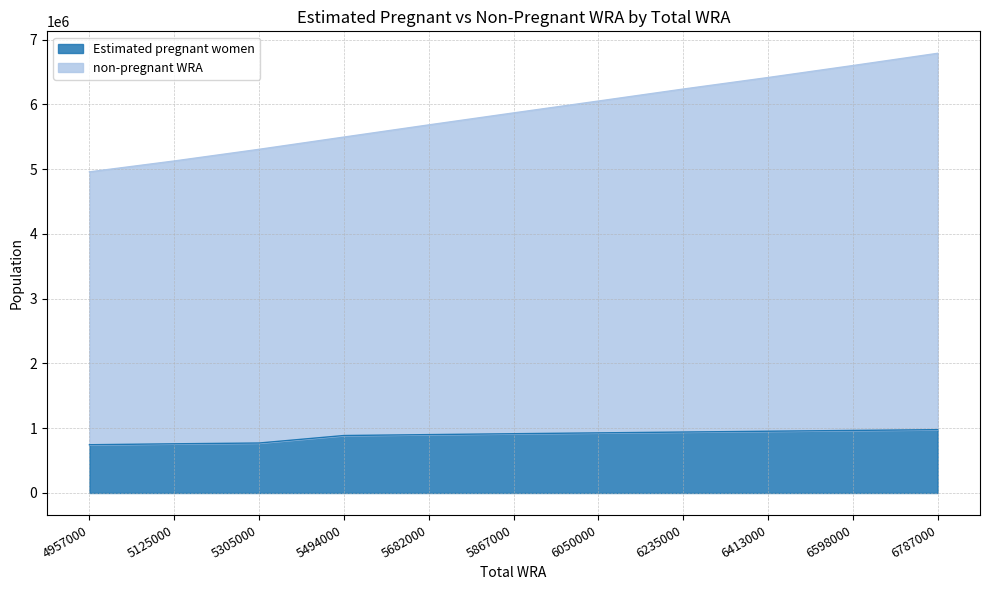

Reading left to right, list all the values displayed in this chart.

Estimated pregnant women: 4957000=744808.1	5125000=759330.4	5305000=771328.8	5494000=886979.0	5682000=901044.8	5867000=915014.9	6050000=927938.5	6235000=940714.5	6413000=953285.4	6598000=965520.9	6787000=977444.2
non-pregnant WRA: 4957000=4957000.0	5125000=5125000.0	5305000=5305000.0	5494000=5494000.0	5682000=5682000.0	5867000=5867000.0	6050000=6050000.0	6235000=6235000.0	6413000=6413000.0	6598000=6598000.0	6787000=6787000.0